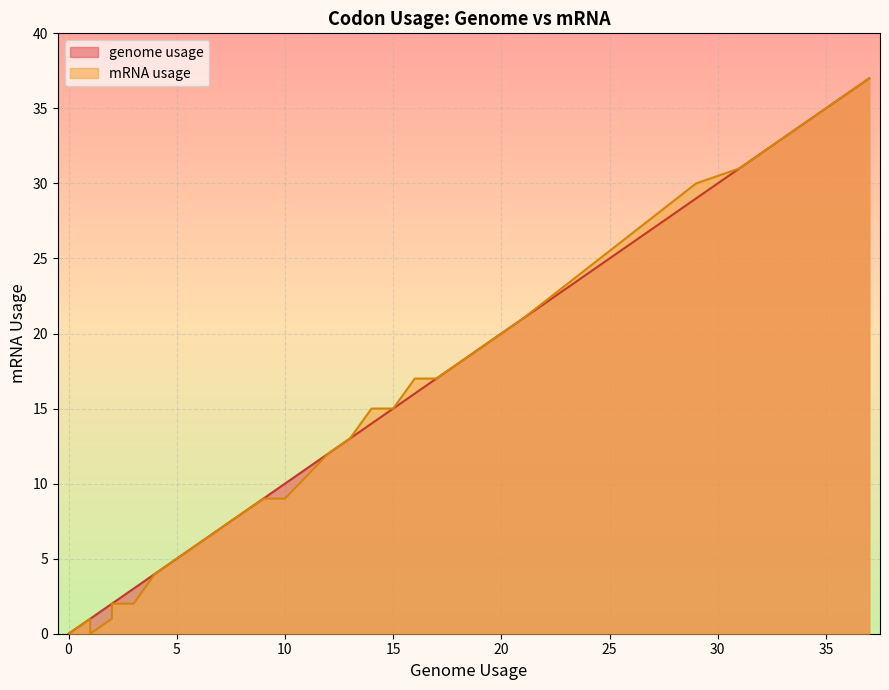

At how many categories does at least one series exceed 19?

5